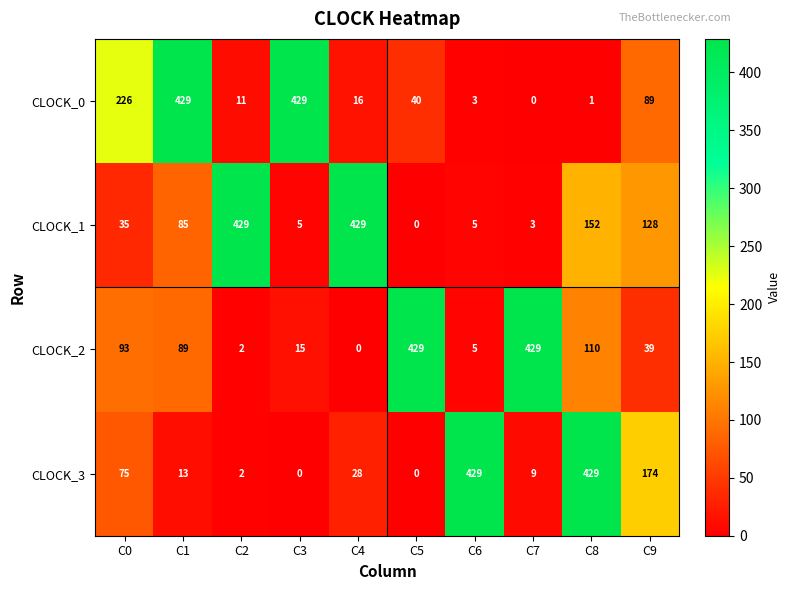

Which series has the largest total across all categories?

CLOCK_1